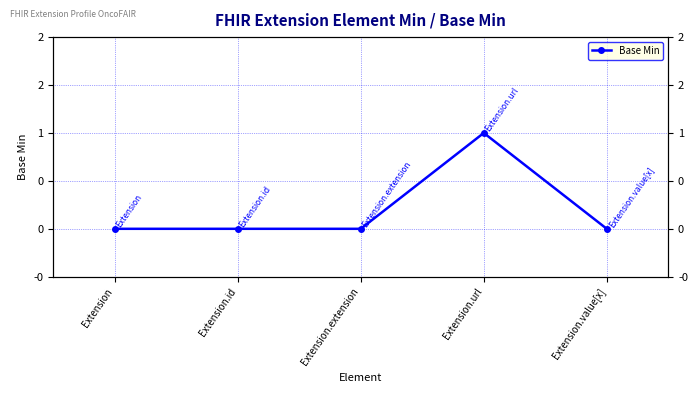

How many categories are shown in the chart?

5